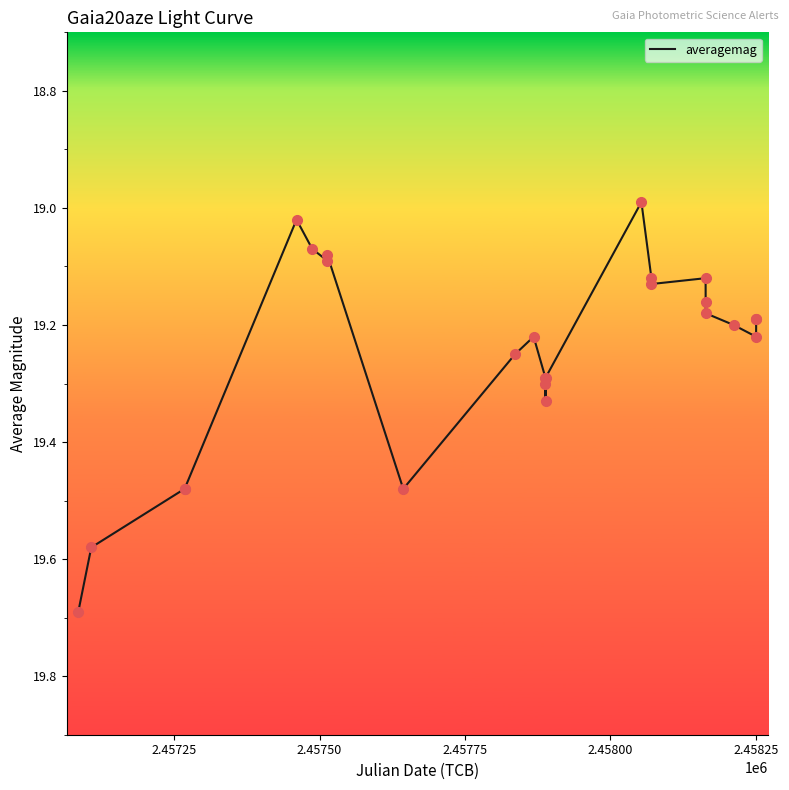

What is the greatest value displayed?

19.7